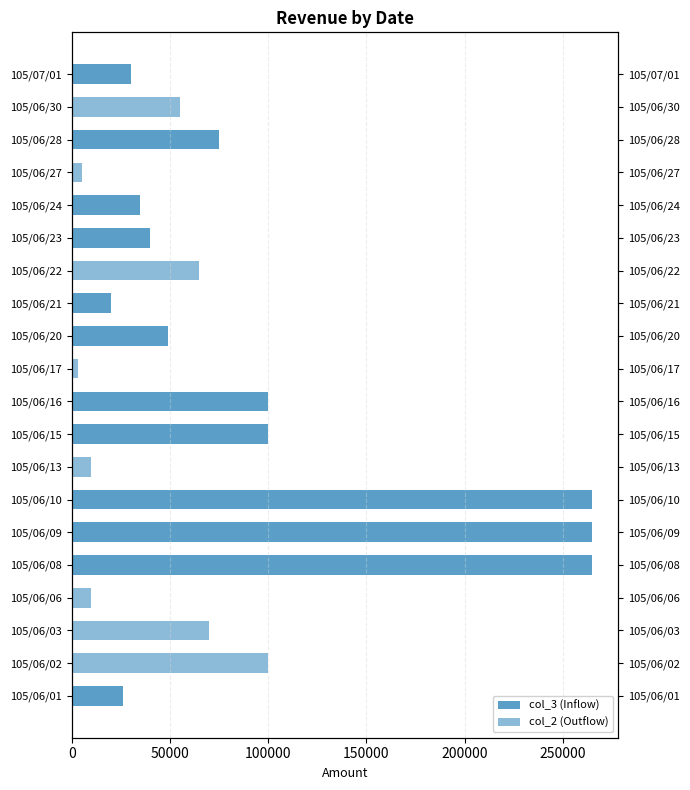

What is the value of the col_3 (Inflow) bar at the 6th from the left?

265000